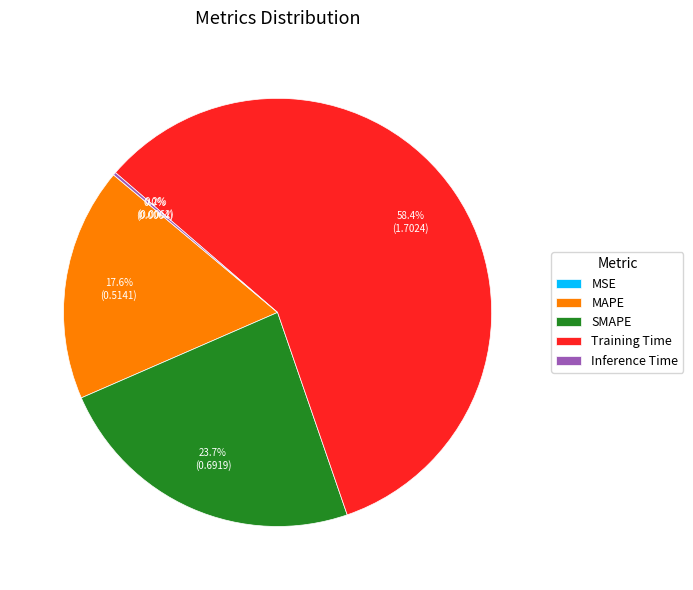

What is the largest slice in the pie chart?

Training Time